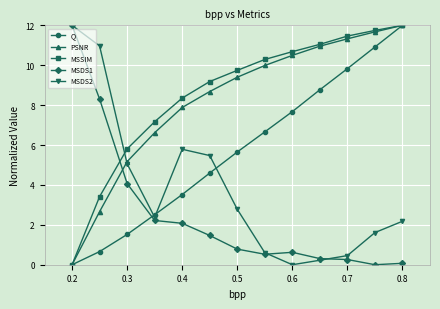

True or false: Q has more than 0 points higher than both neighbors.

False